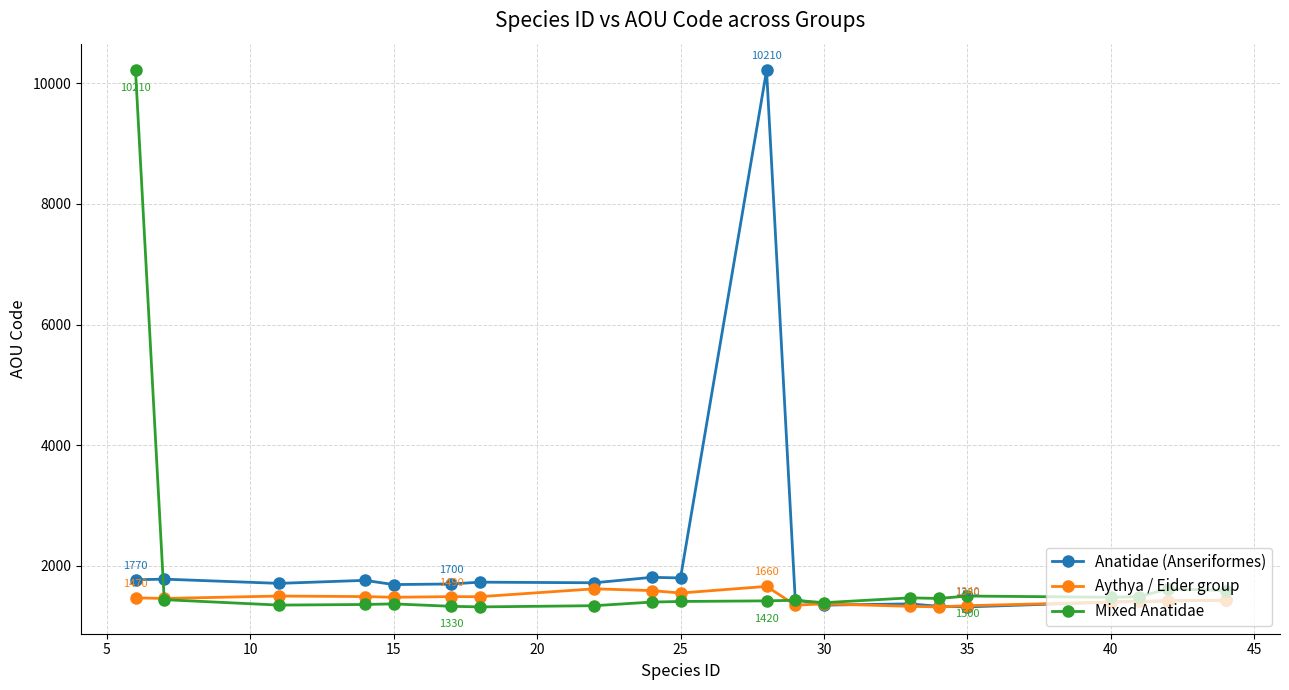

What is the value of the Anatidae (Anseriformes) point at the 16th from the left?

1320